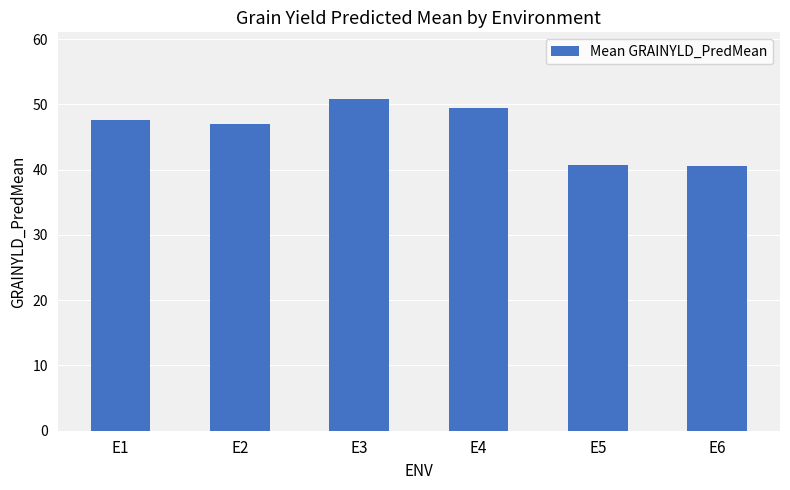

What is the value of the 3rd bar from the left?

50.9